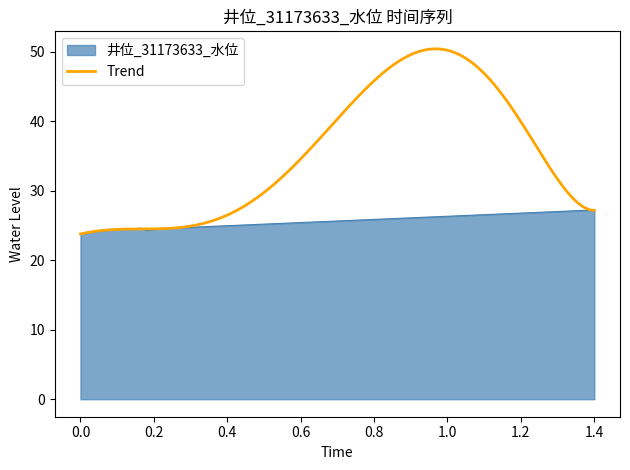

What is the highest value of the 井位_31173633_水位 series?

27.2